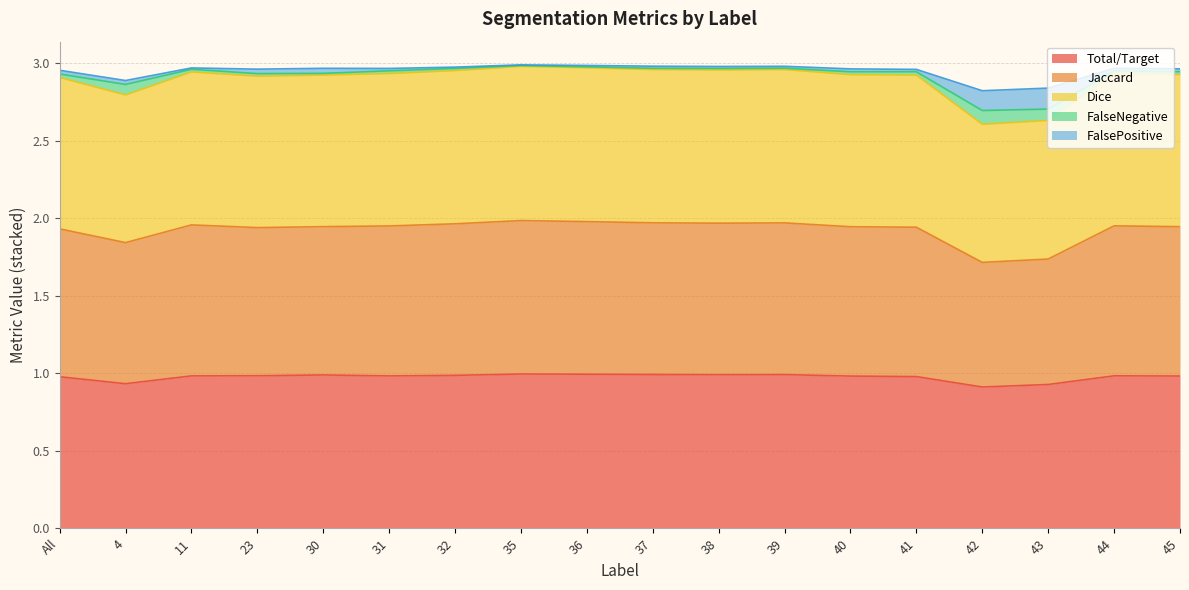

The value of Total/Target at 42 is 1.4. True or false?

False